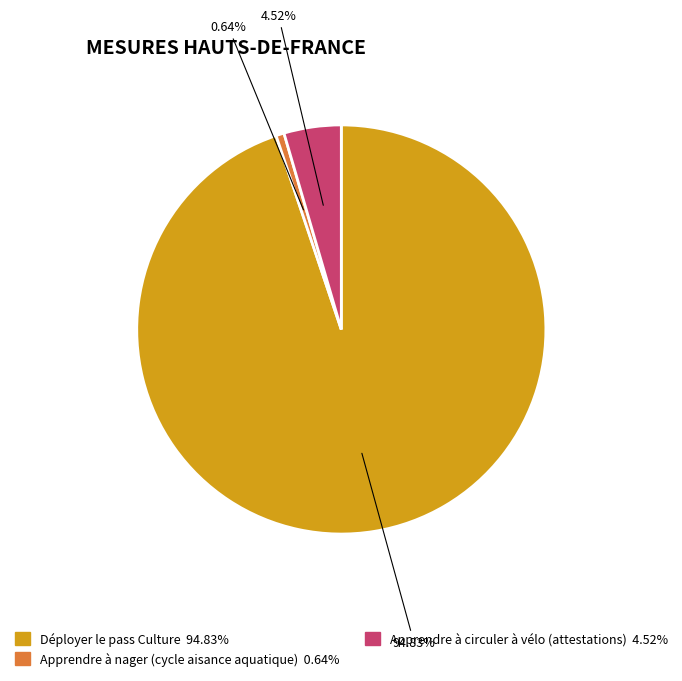

Count the number of slices in the pie.

3